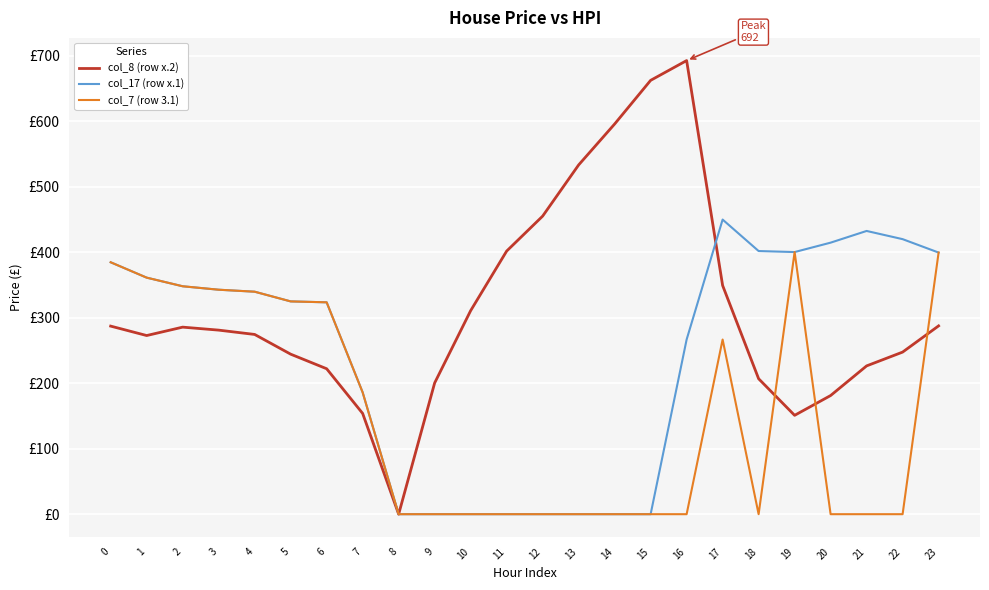

Which has a higher value, 11 or 7?

11